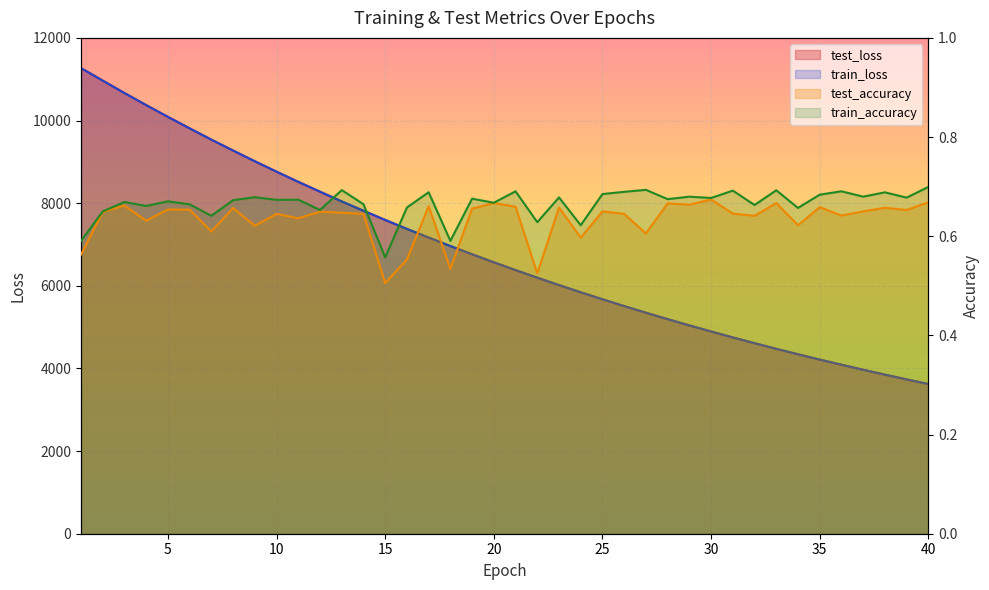

Which label corresponds to the largest value in the chart?

1